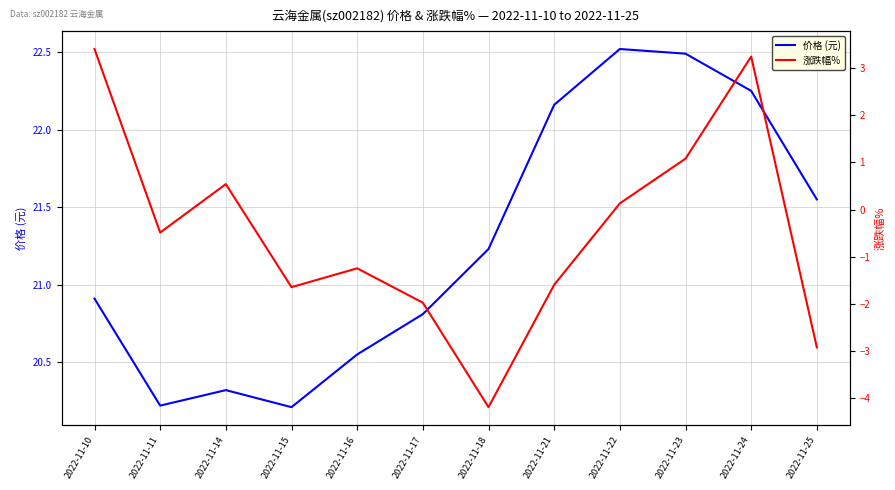

How many values in the 涨跌幅% series are below 0?

7